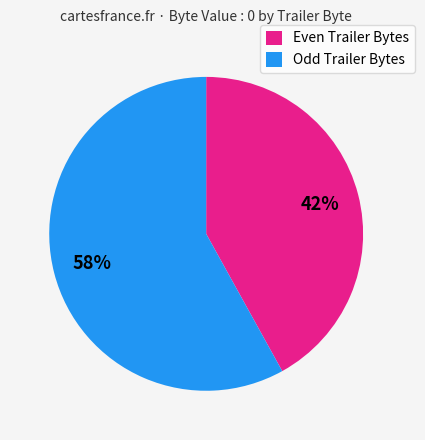

Rank the categories by value from highest to lowest.

Odd Trailer Bytes, Even Trailer Bytes